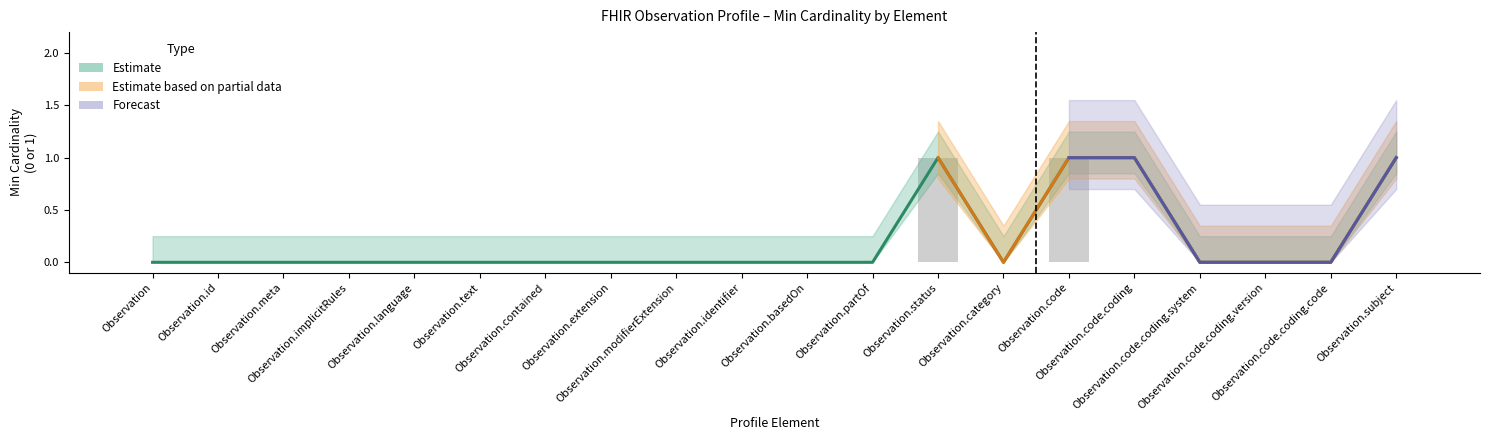

Between Observation.code.coding.system and Observation.text, which is larger?

Observation.code.coding.system